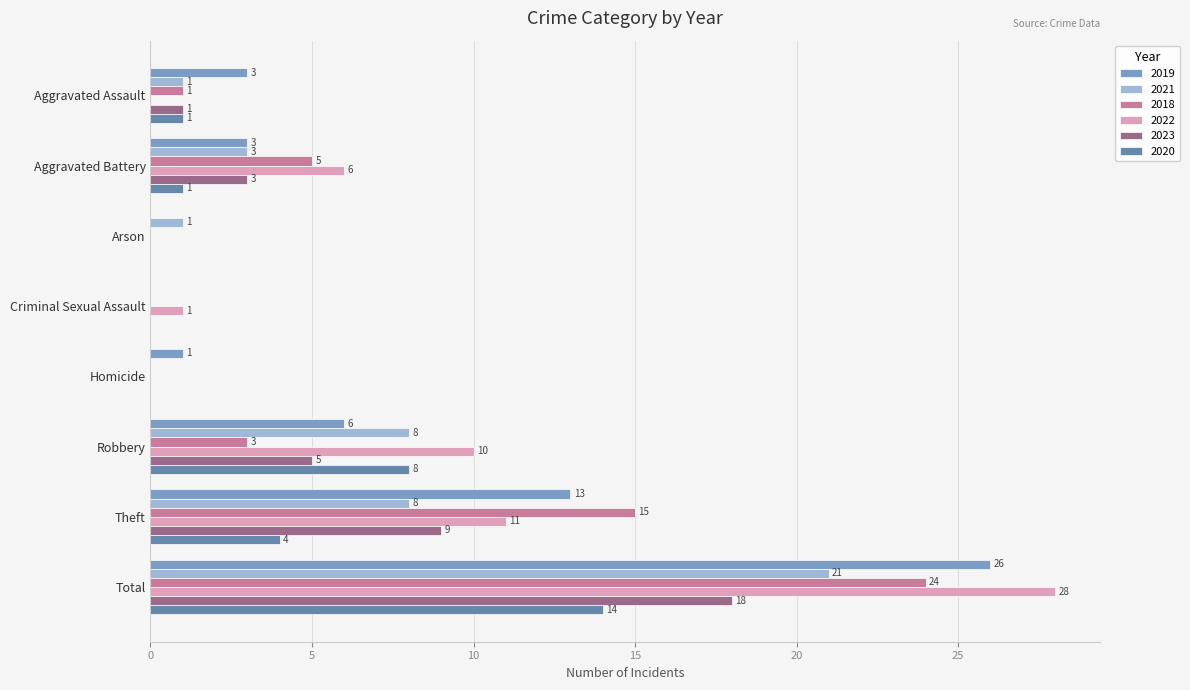

Between Robbery and Theft, which series saw the biggest shift?

2018